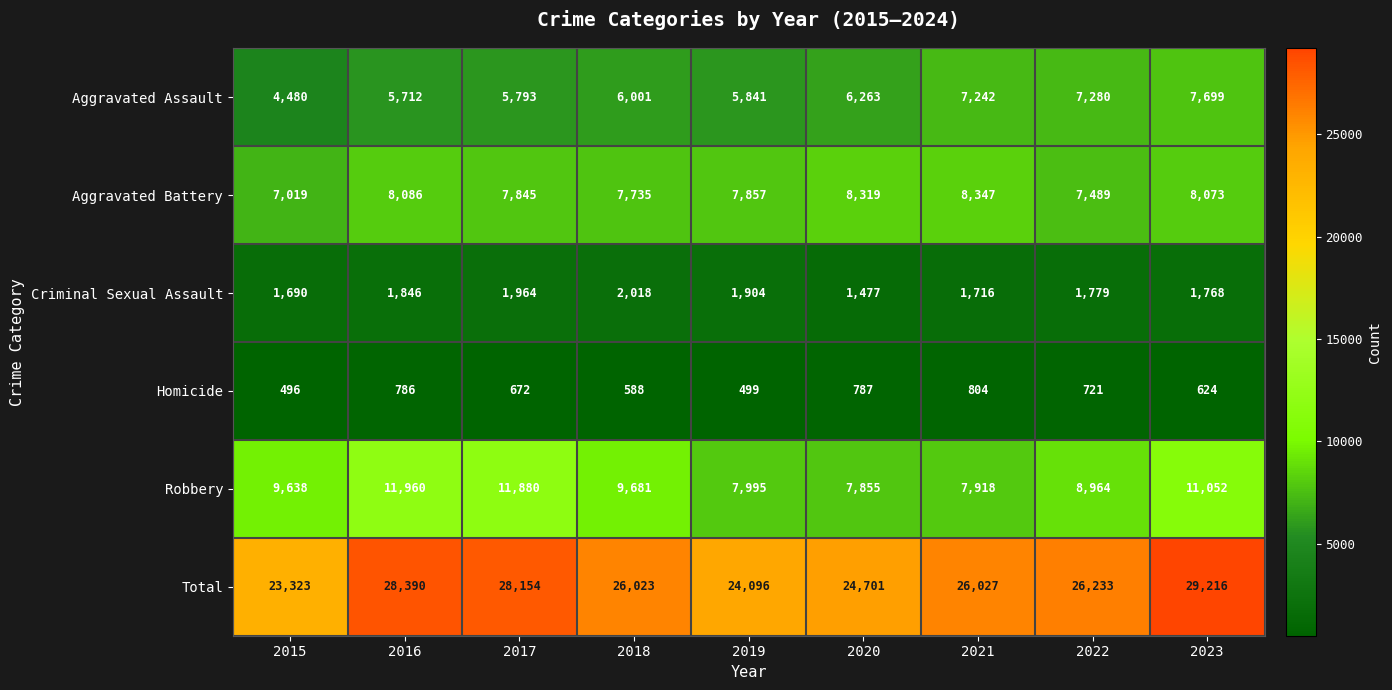

How many categories are shown in the chart?

9